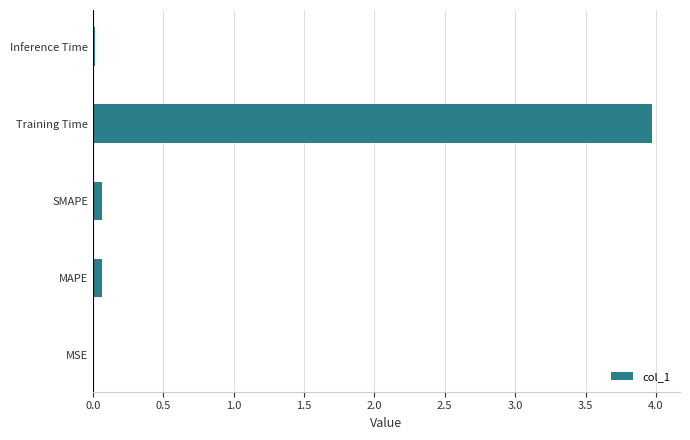

Are the bars horizontal?

Yes